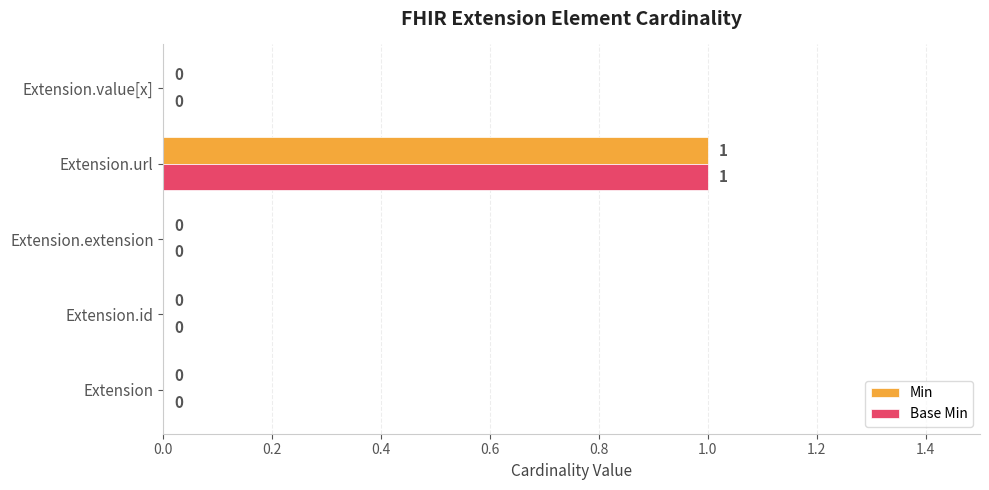

What are all the series names shown in the legend?

Min, Base Min